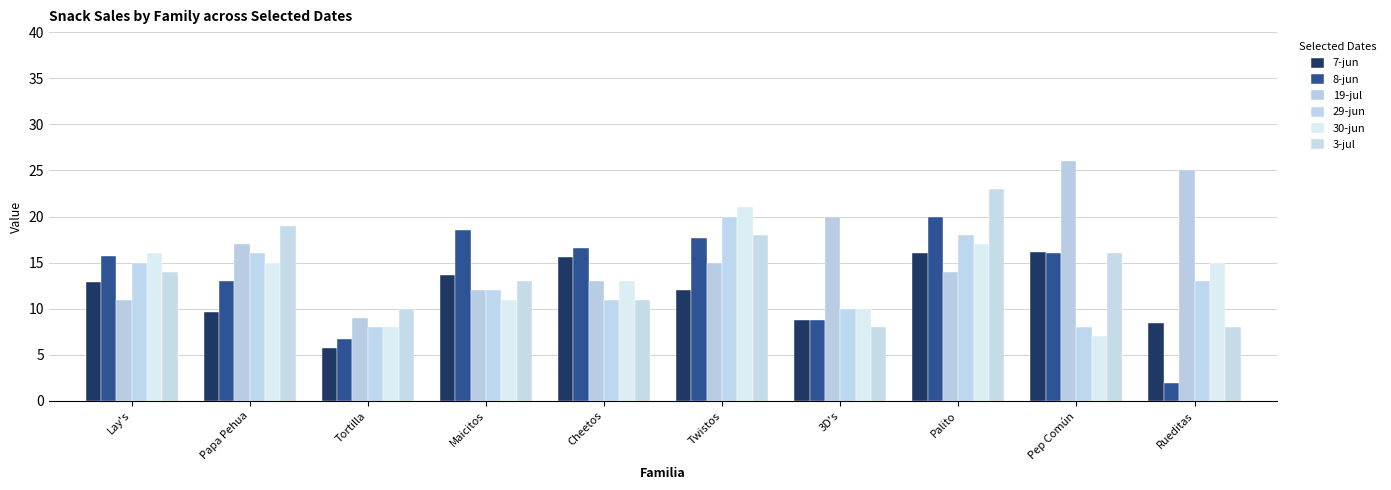

Is the value of 30-jun at Lay's greater than the value of 19-jul at Rueditas?

No